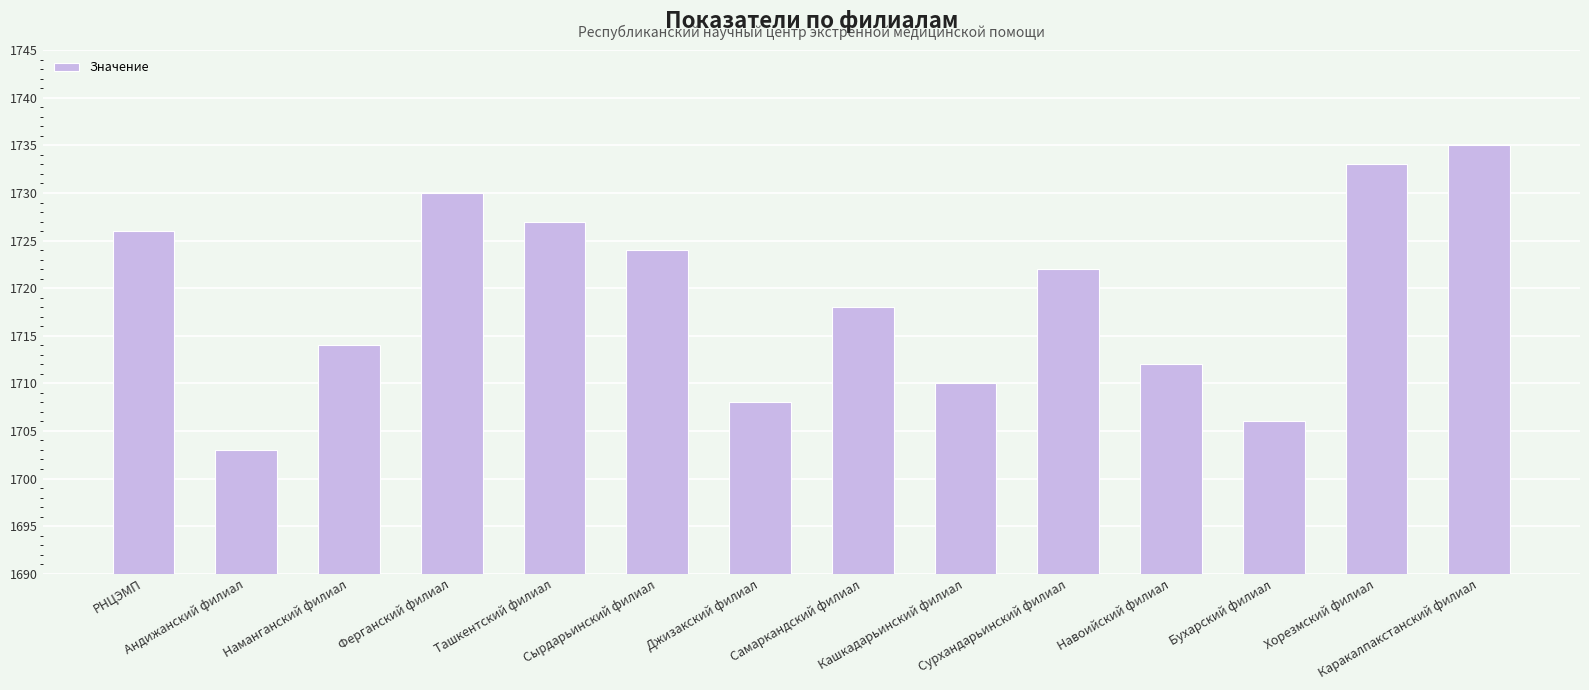

The value at РНЦЭМП is 1726. True or false?

True